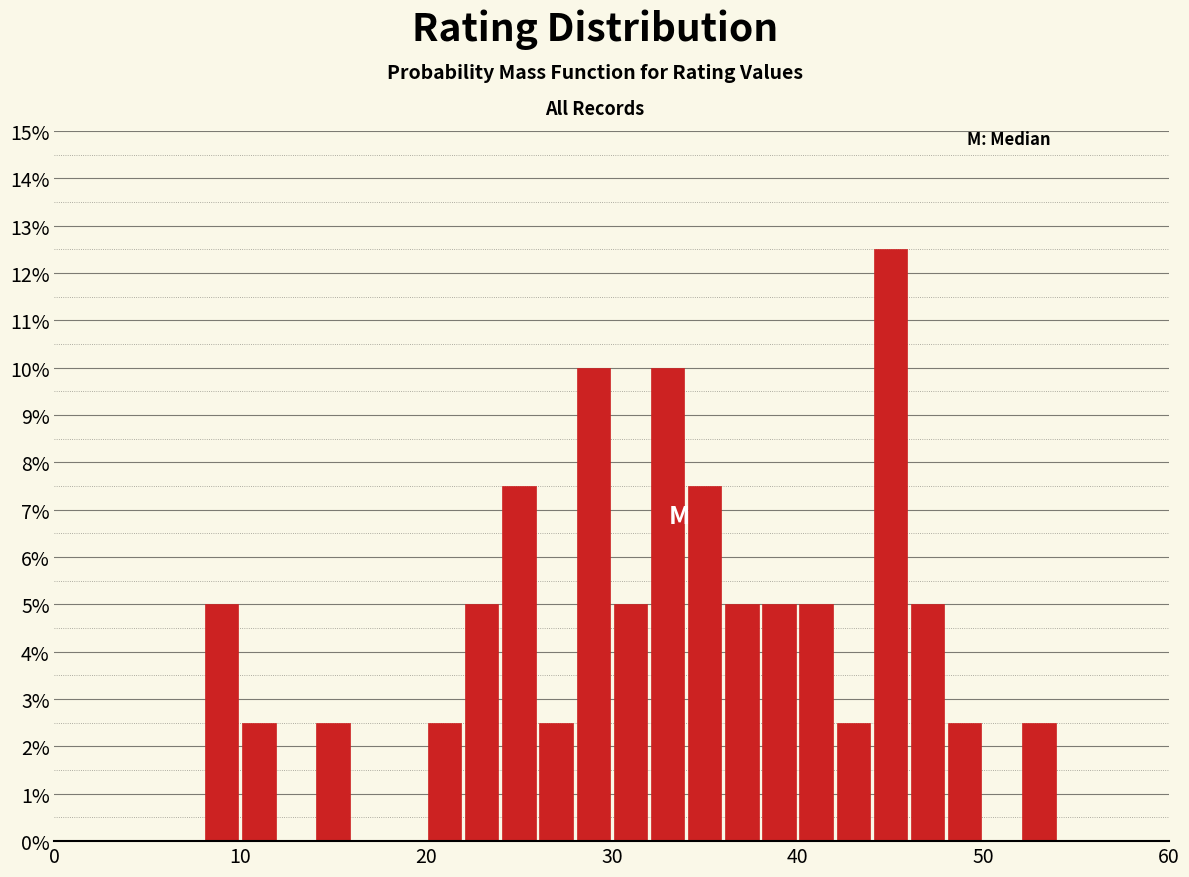

Read against the x-axis, roughly where is the centre of the tallest bar?

45